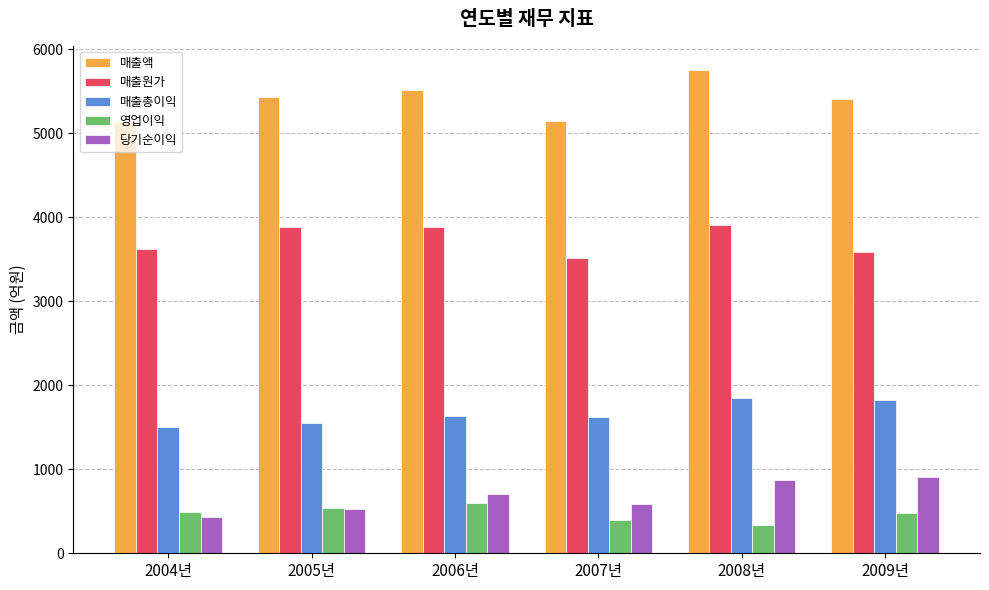

At which label does 영업이익 reach its peak?

2006년